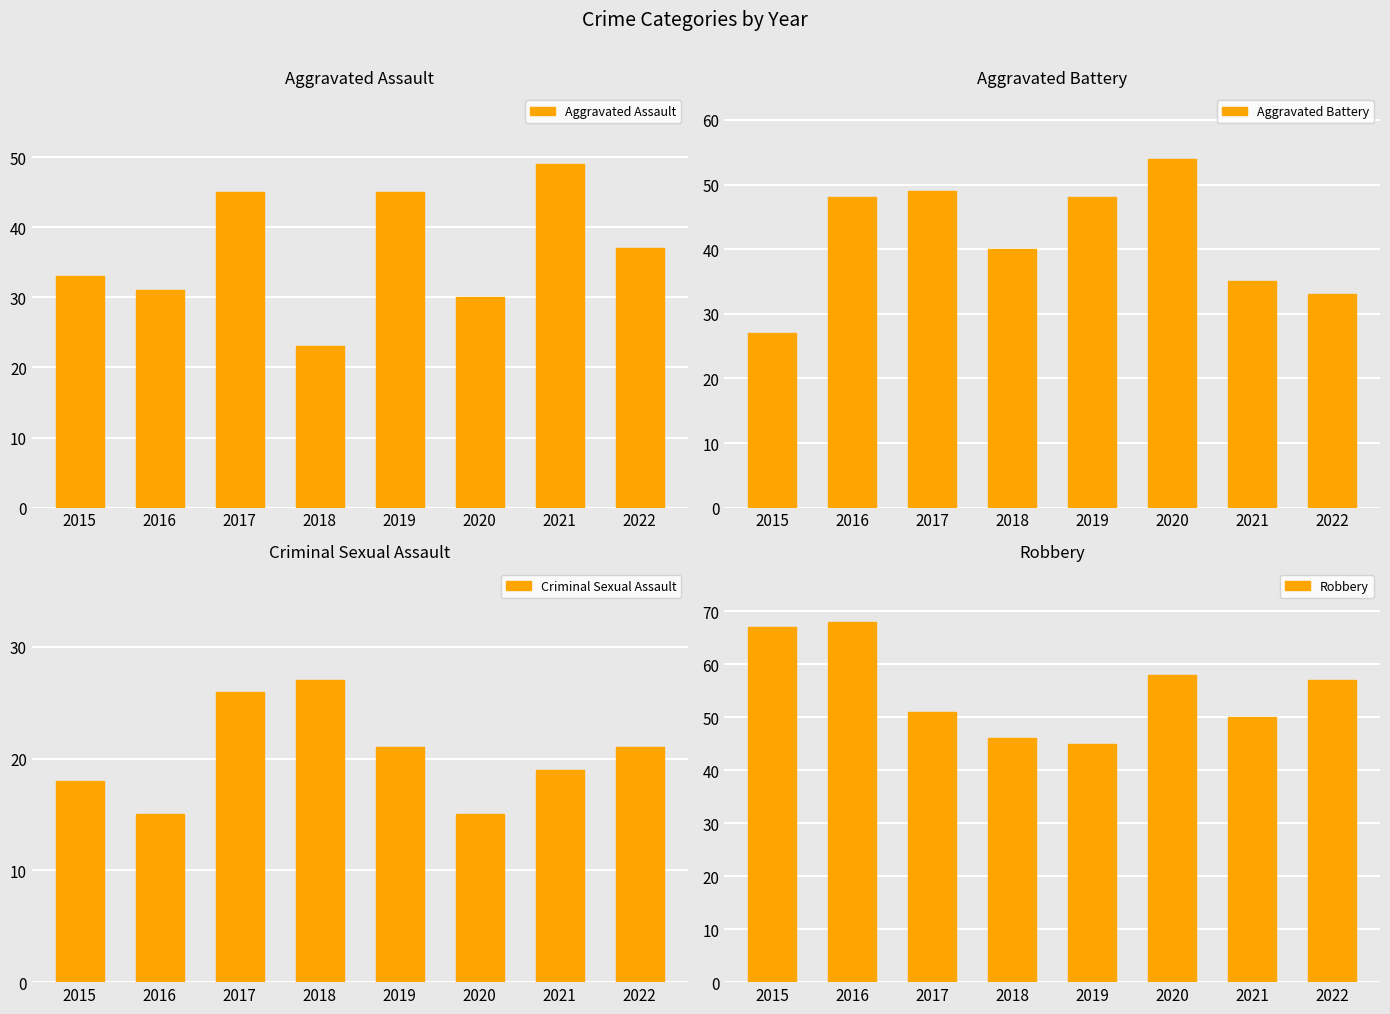

The Aggravated Battery series shows 66 at 2016. True or false?

False